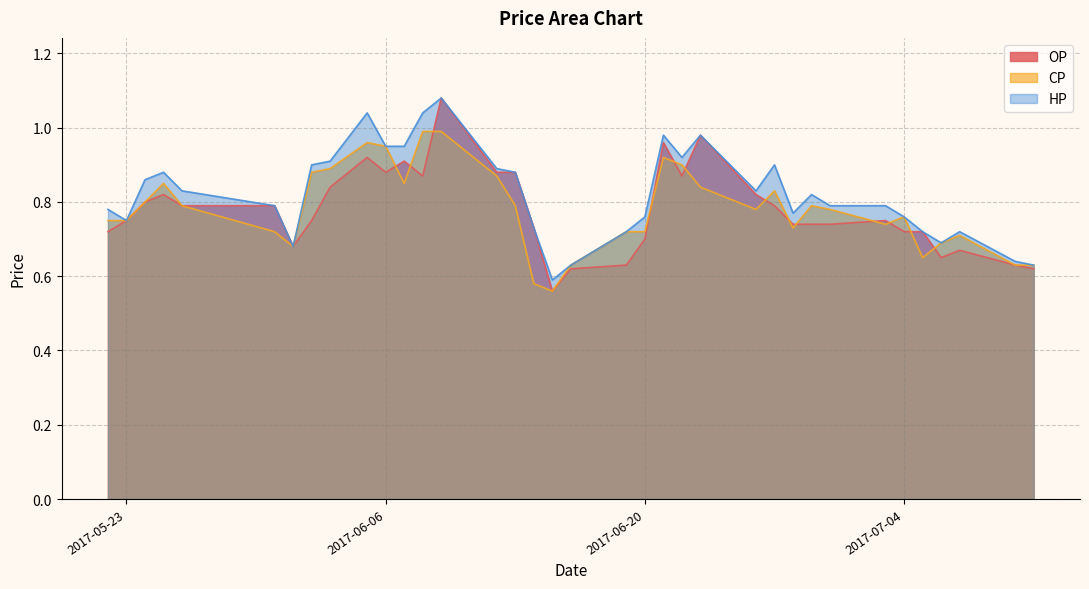

The HP series shows 0.8 at 2017-05-31. True or false?

True